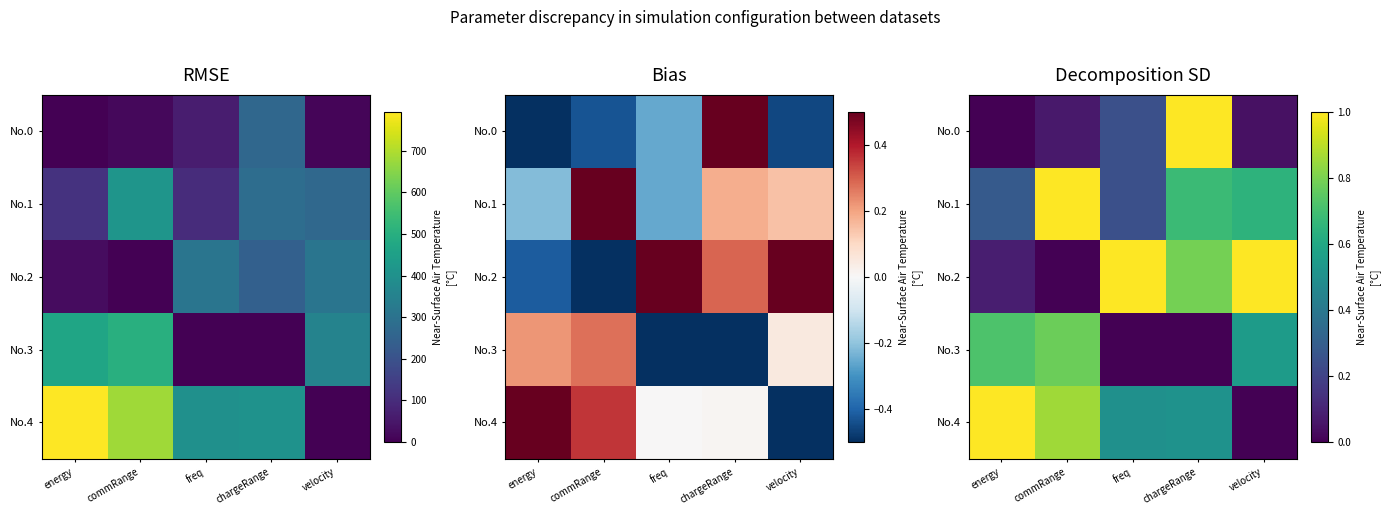

At which category is the sum across all series the highest?

chargeRange